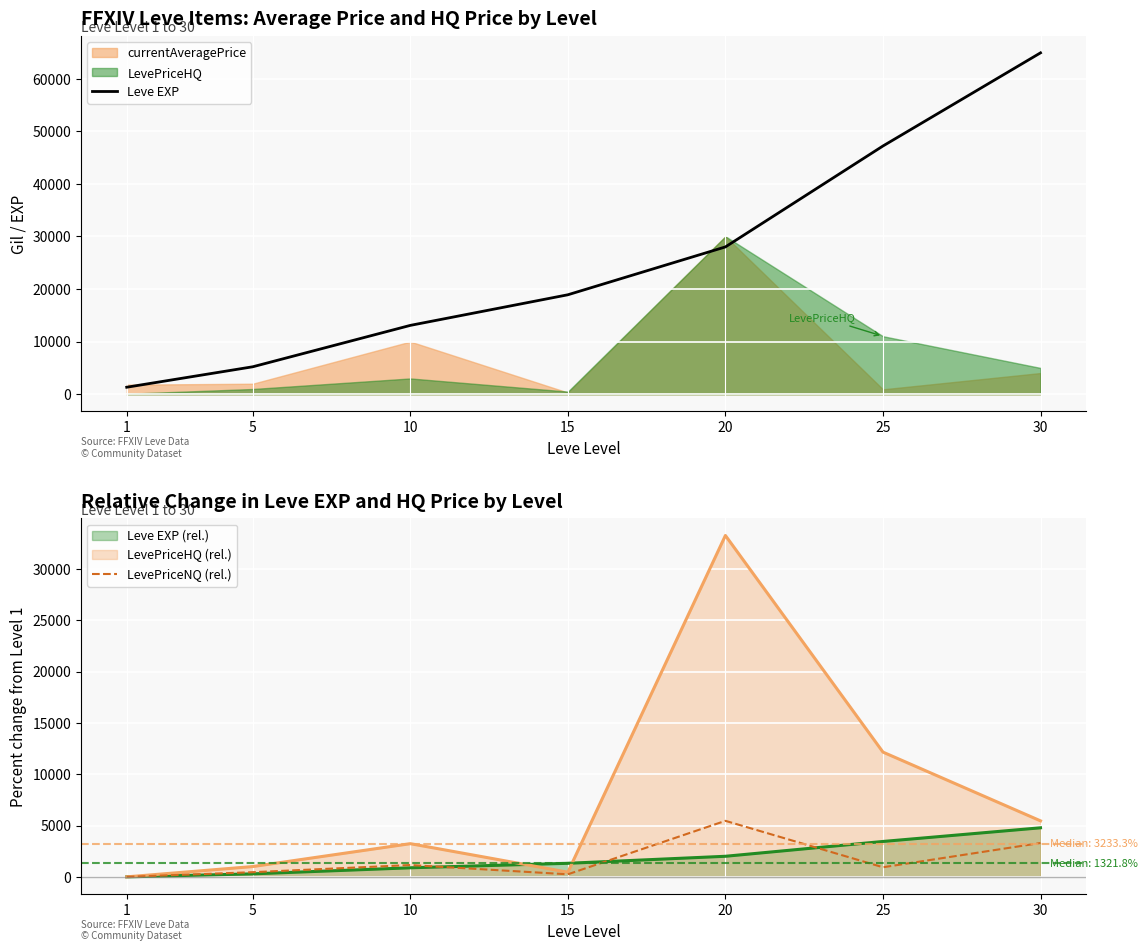

Does the chart display data point markers on the line(s)?

No